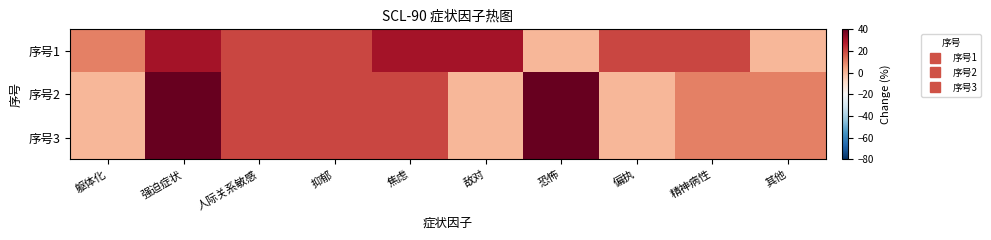

At which category is the sum across all series the highest?

恐怖